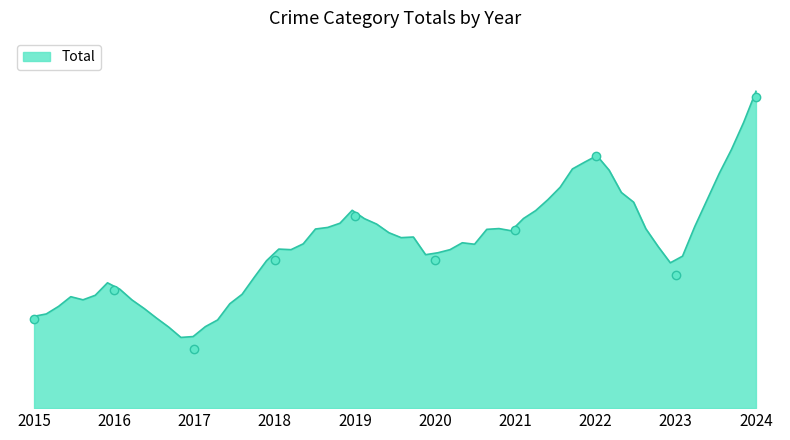

Rank the categories by value from highest to lowest.

2024, 2022, 2019, 2021, 2018, 2020, 2023, 2016, 2015, 2017